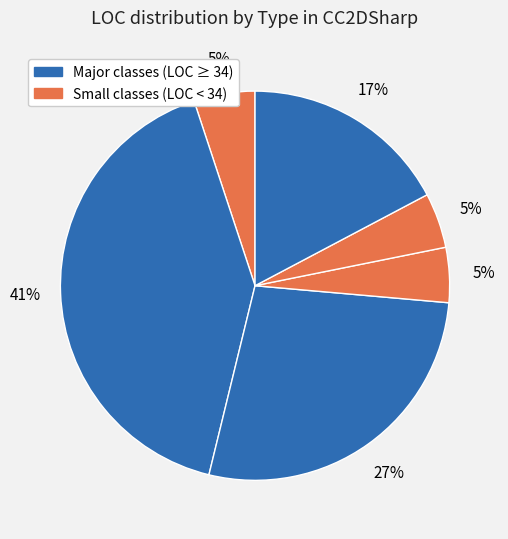

Count the number of slices in the pie.

6